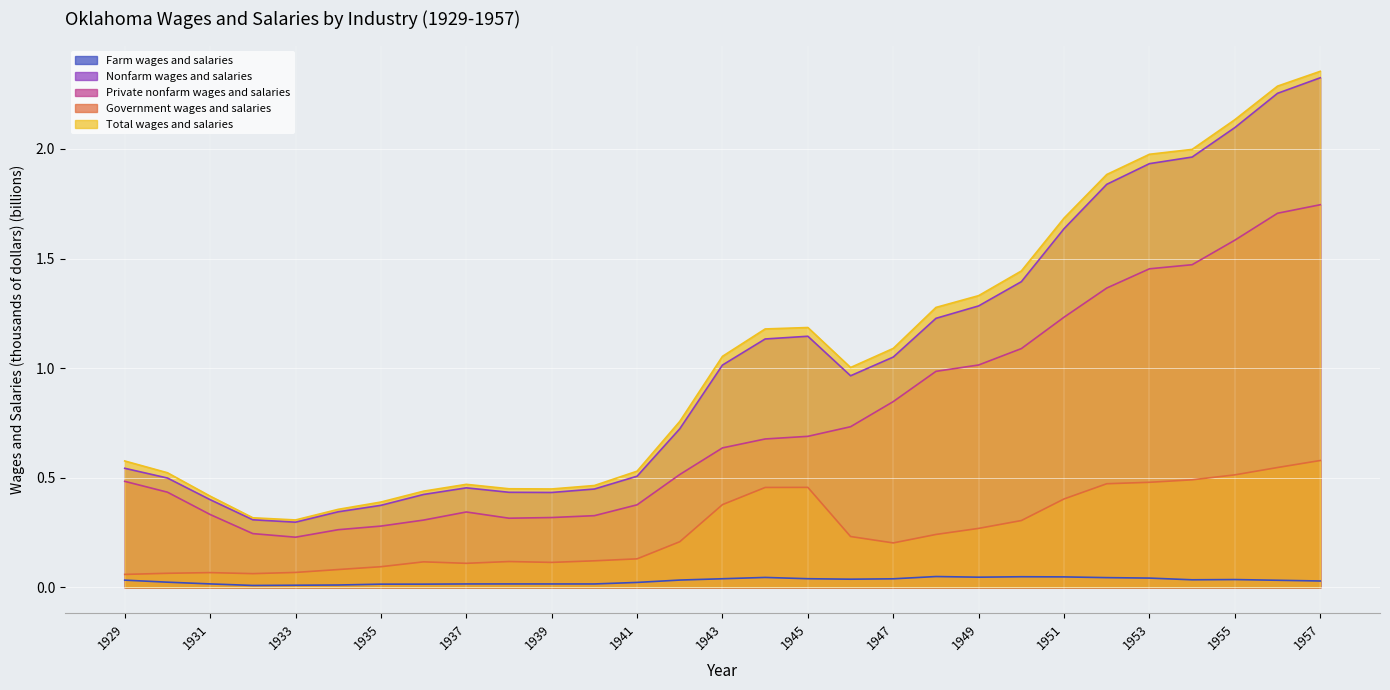

What is the difference between the Private nonfarm wages and salaries values at 1935 and 1942?

0.2